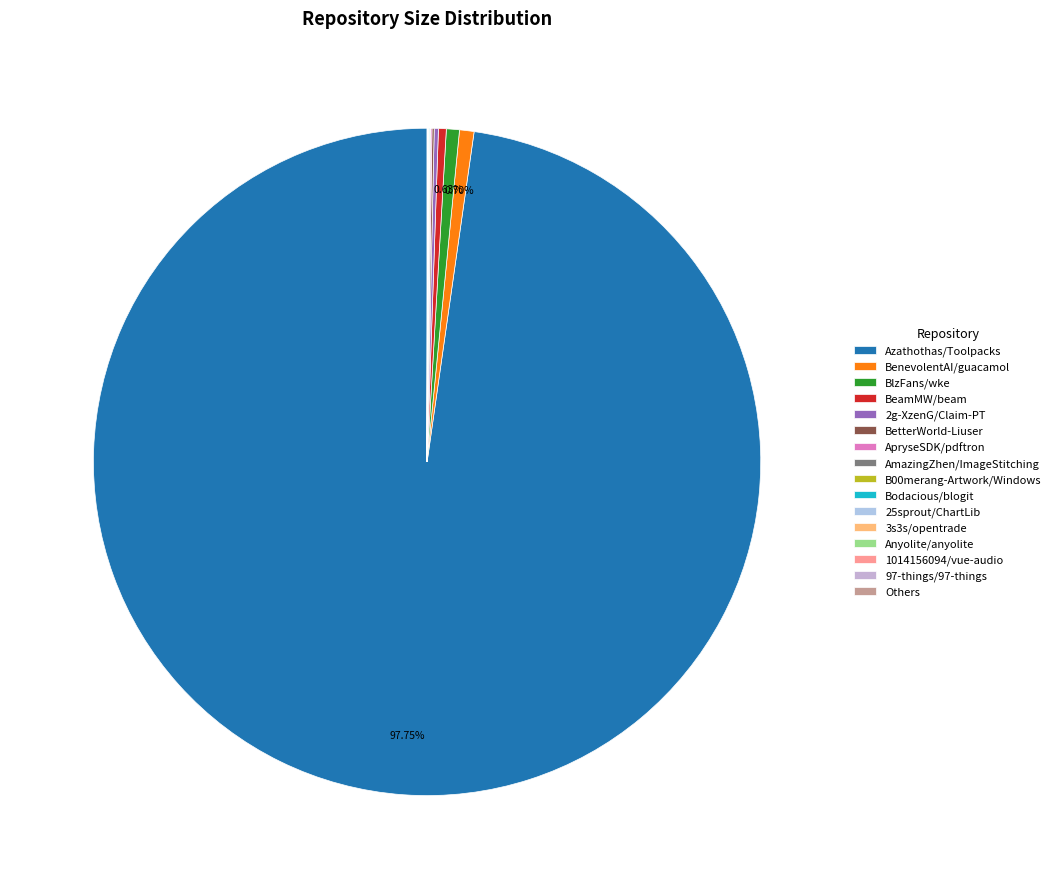

Which slice is the largest?

Azathothas/Toolpacks